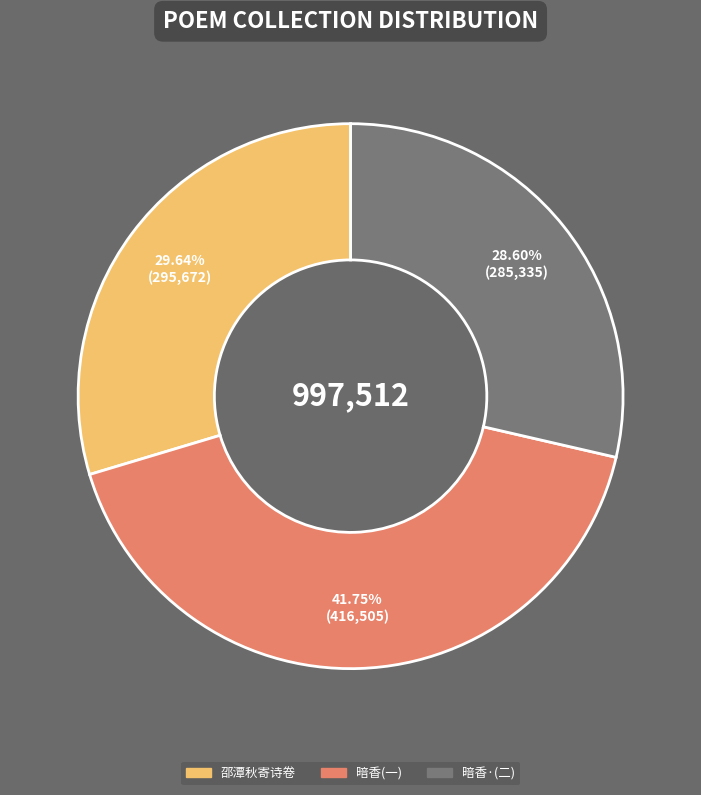

Is there any slice that represents more than half of the pie?

No